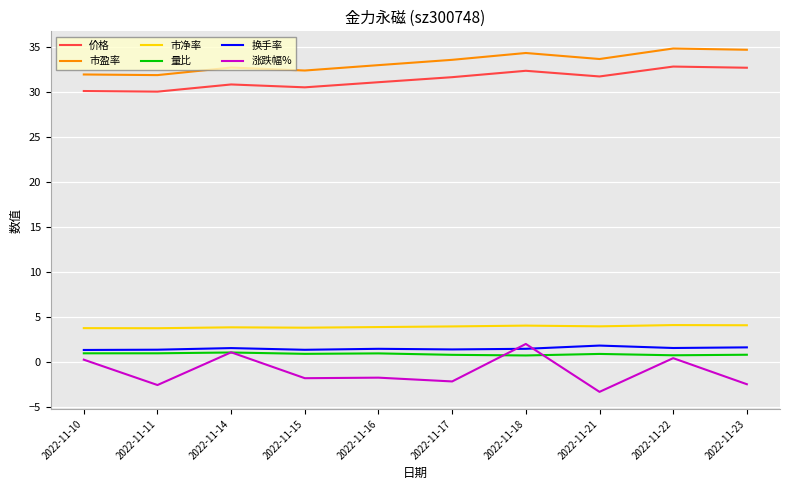

True or false: 价格 and 换手率 intersect in this chart.

False